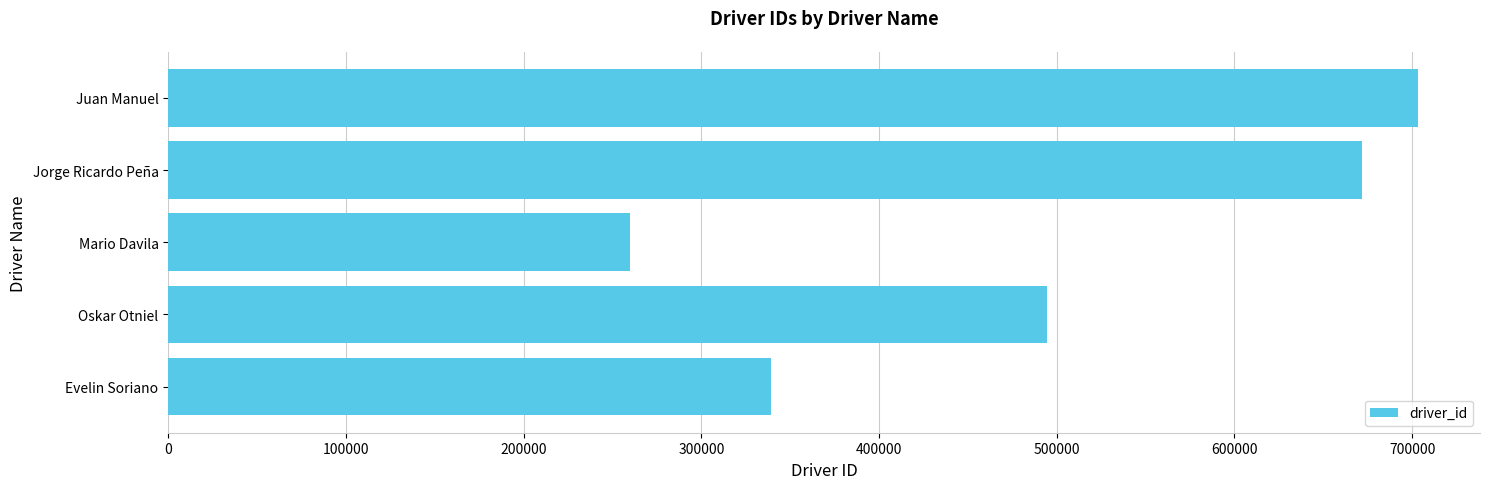

Rank the categories by value from lowest to highest.

Mario Davila, Evelin Soriano, Oskar Otniel, Jorge Ricardo Peña, Juan Manuel